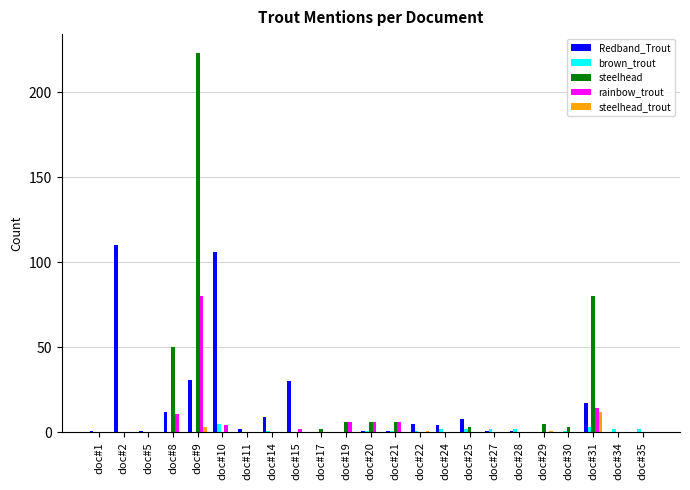

Are the bars grouped side by side (vs. stacked)?

Yes